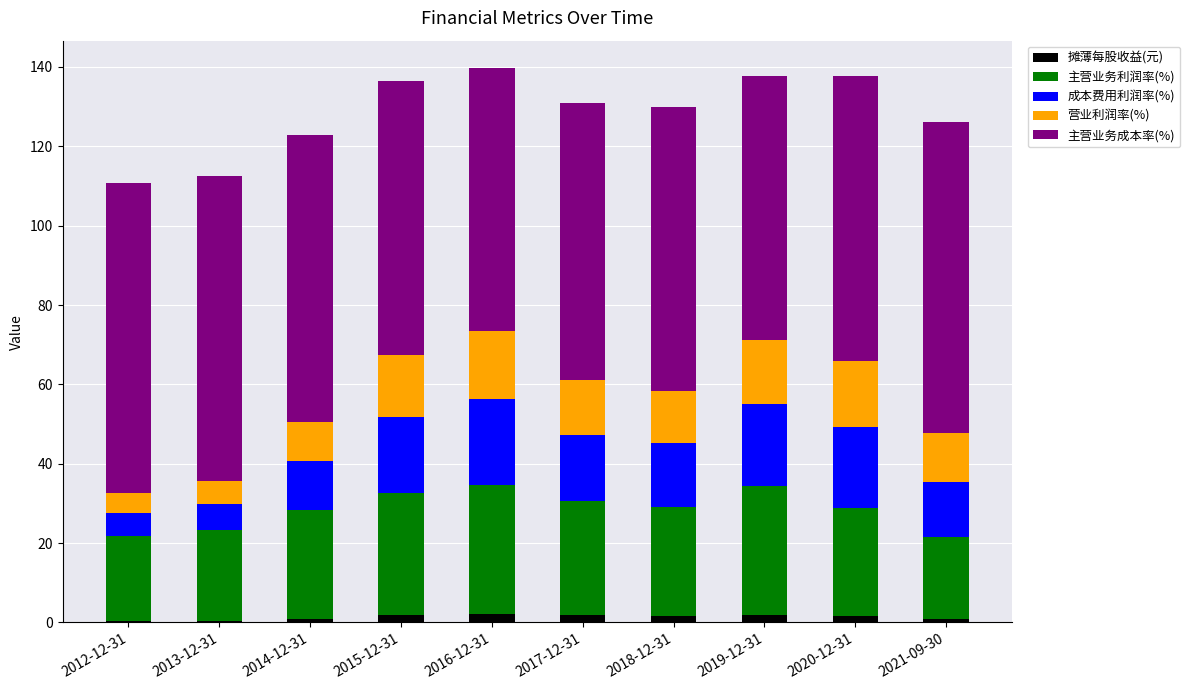

What is the sum of the 摊薄每股收益(元) values at 2016-12-31 and 2017-12-31?

4.1